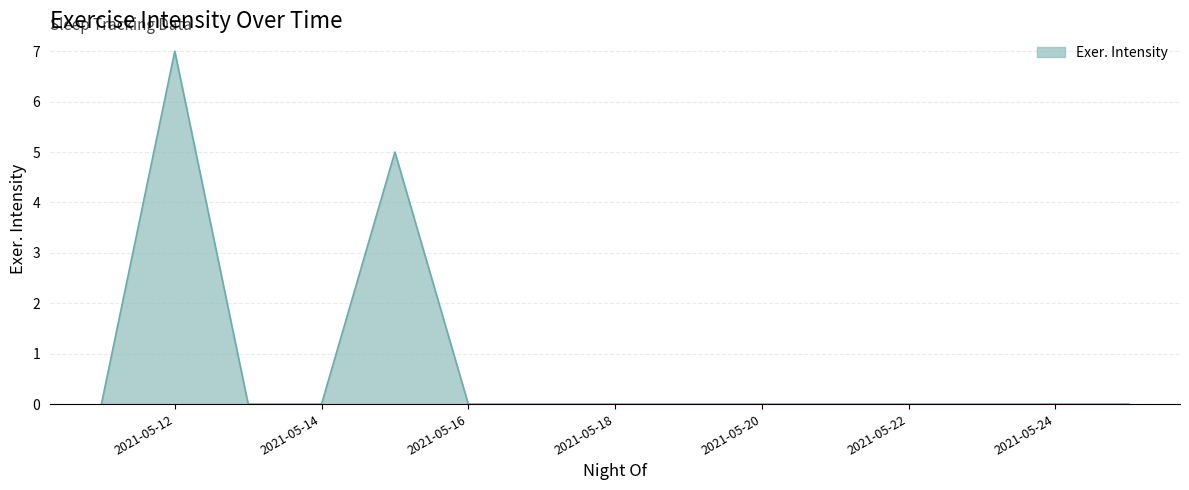

What is the greatest value displayed?

7